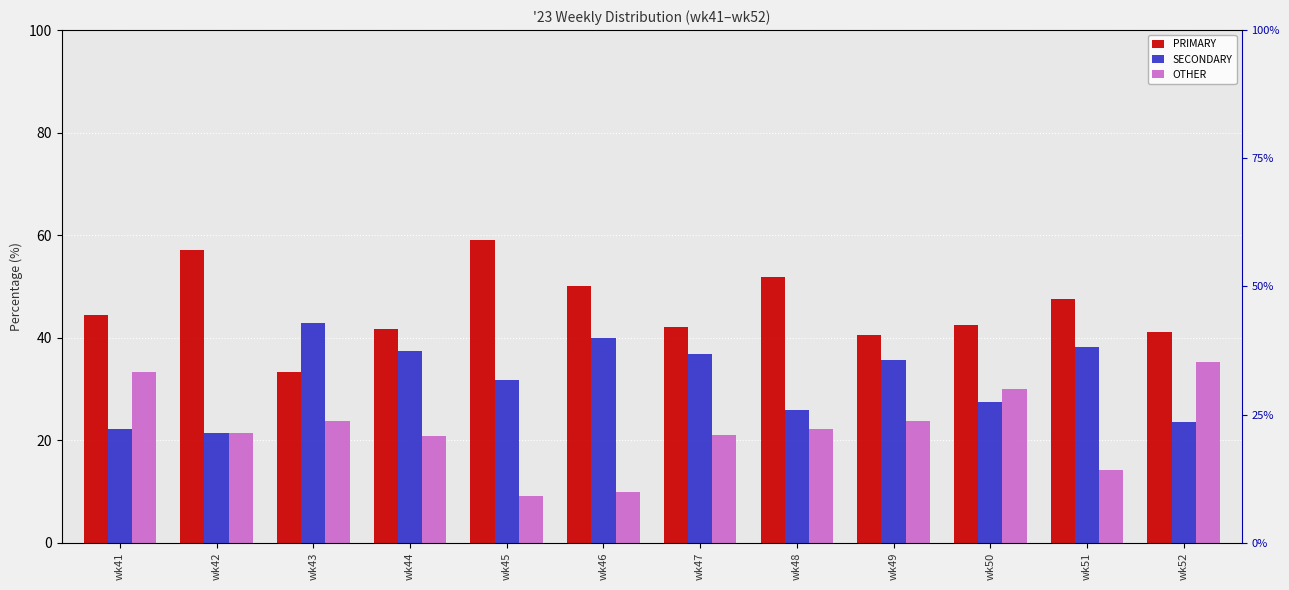

At wk49, list the series in order from largest to smallest.

PRIMARY, SECONDARY, OTHER